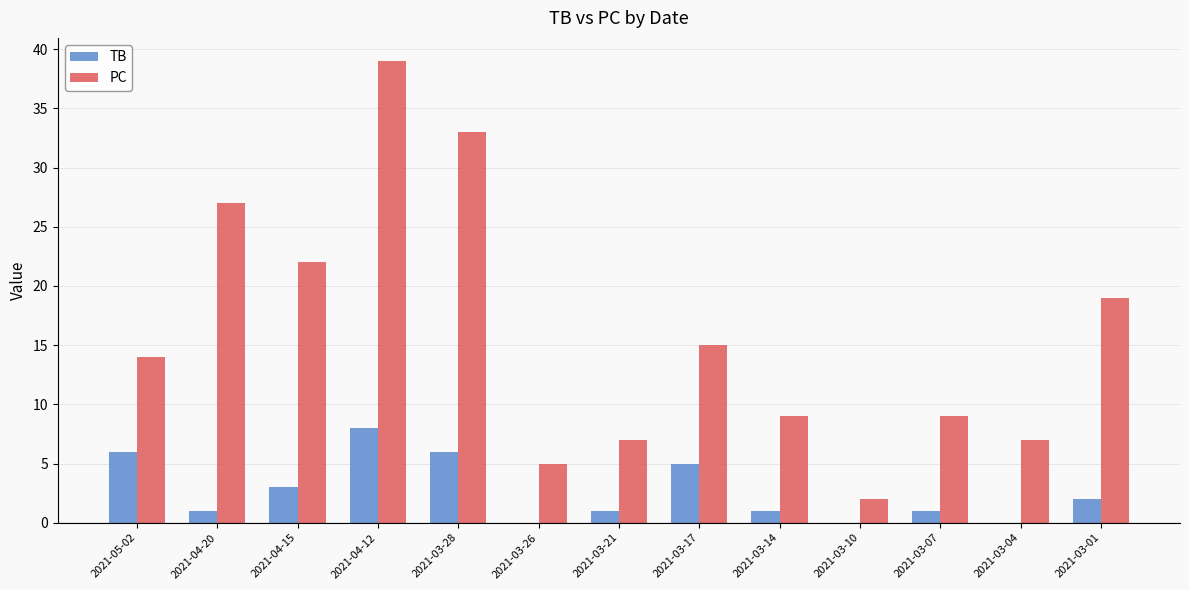

What is the highest value of the PC series?

39